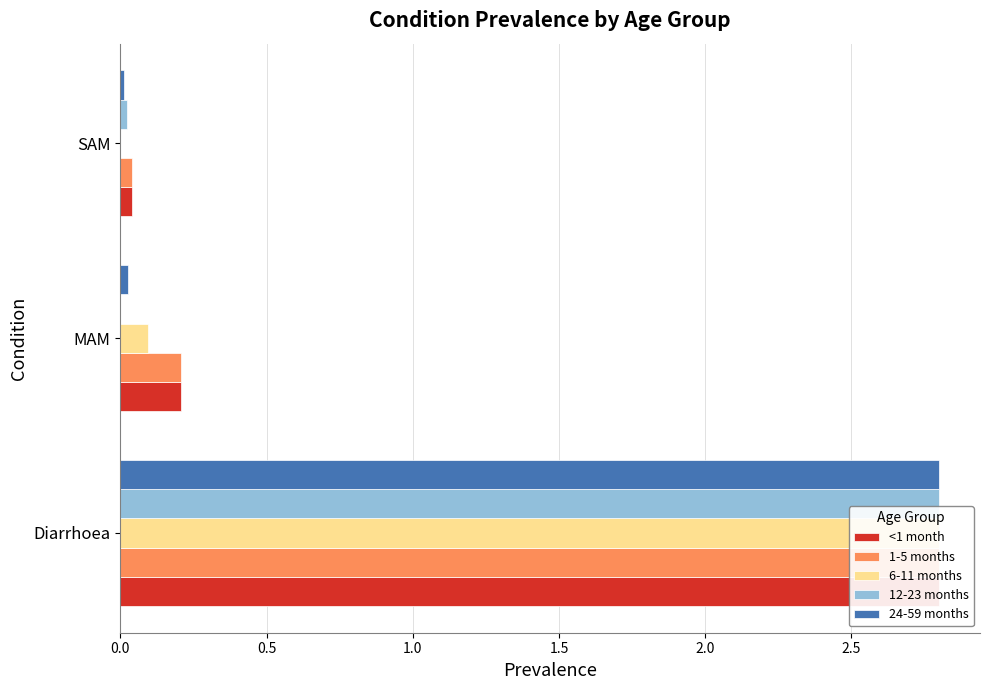

The 6-11 months series shows 1.3 at Diarrhoea. True or false?

False